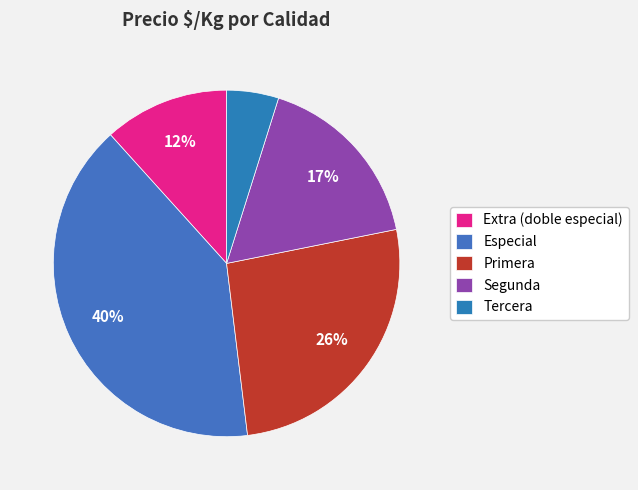

How many slices are in this pie chart?

5